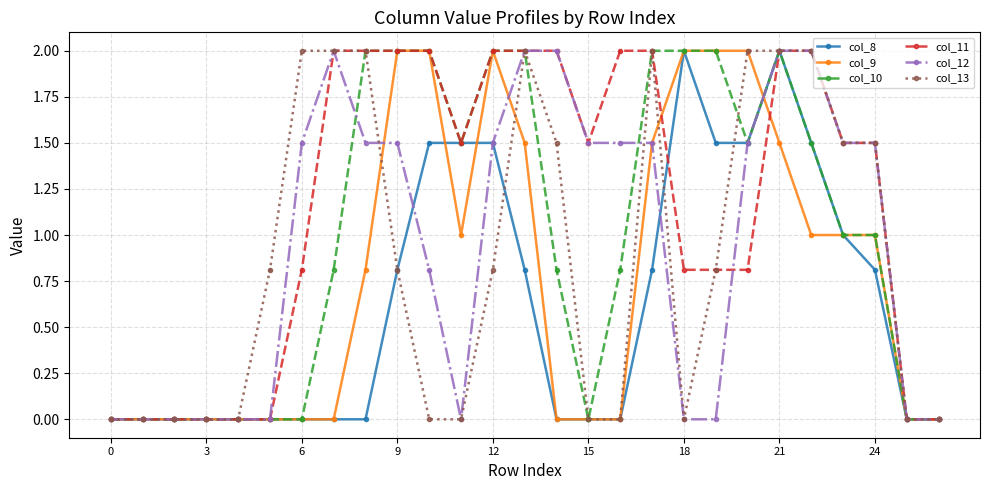

What is the value of the col_12 point at the 9th from the left?

1.5